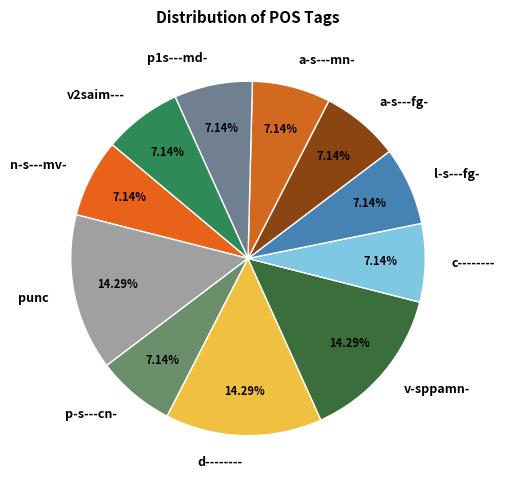

What percentage is NOT represented by a-s---mn-?

92.9%